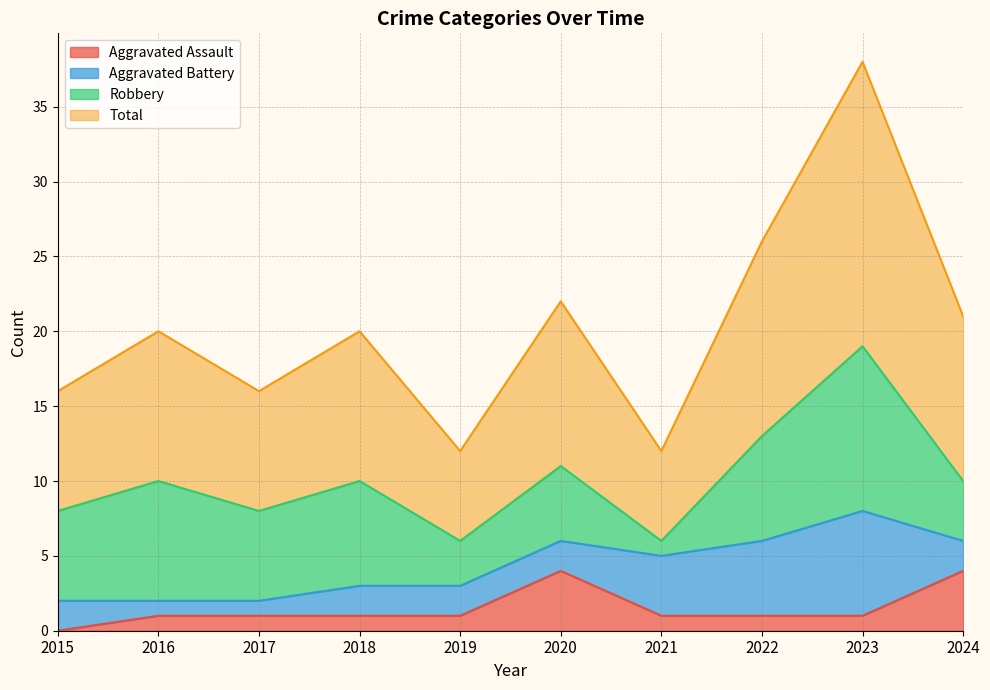

Which series has the largest range (max minus min)?

Total